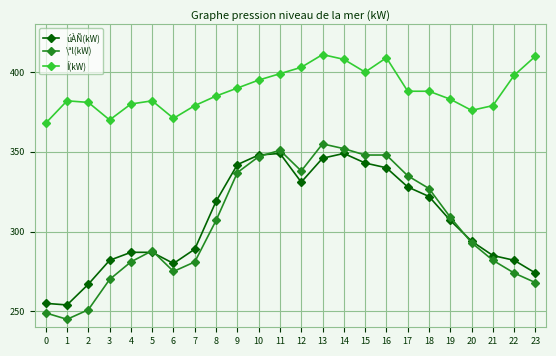

What are all the series names shown in the legend?

úÀÑ(kW), \ªl(kW), Í(kW)